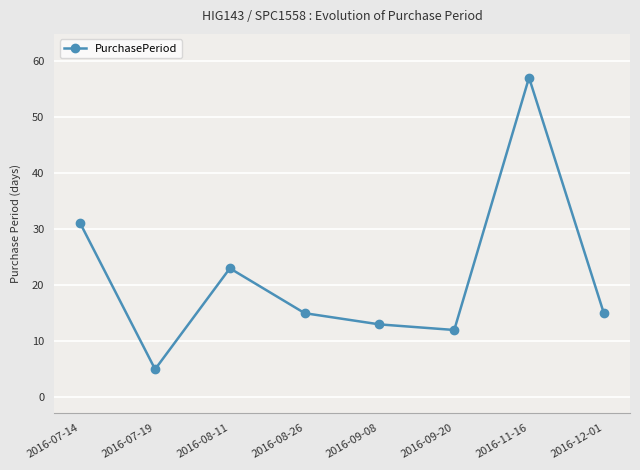

What is the value of the 2nd point from the left?

5